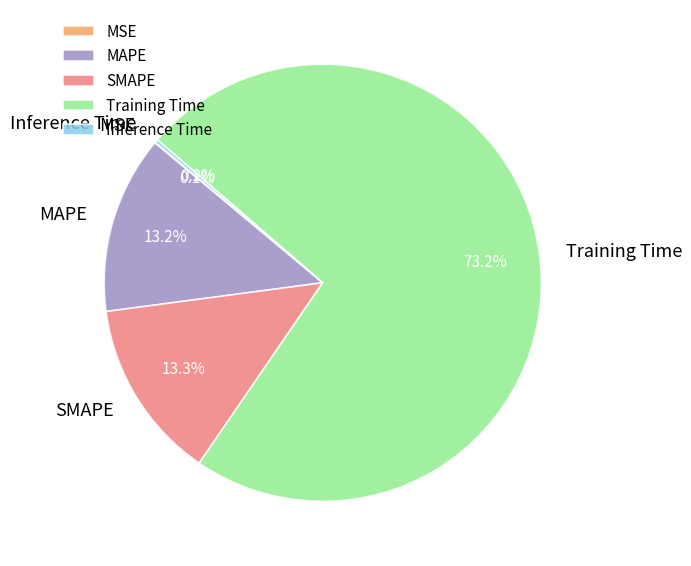

Is there a majority slice in this chart?

Yes